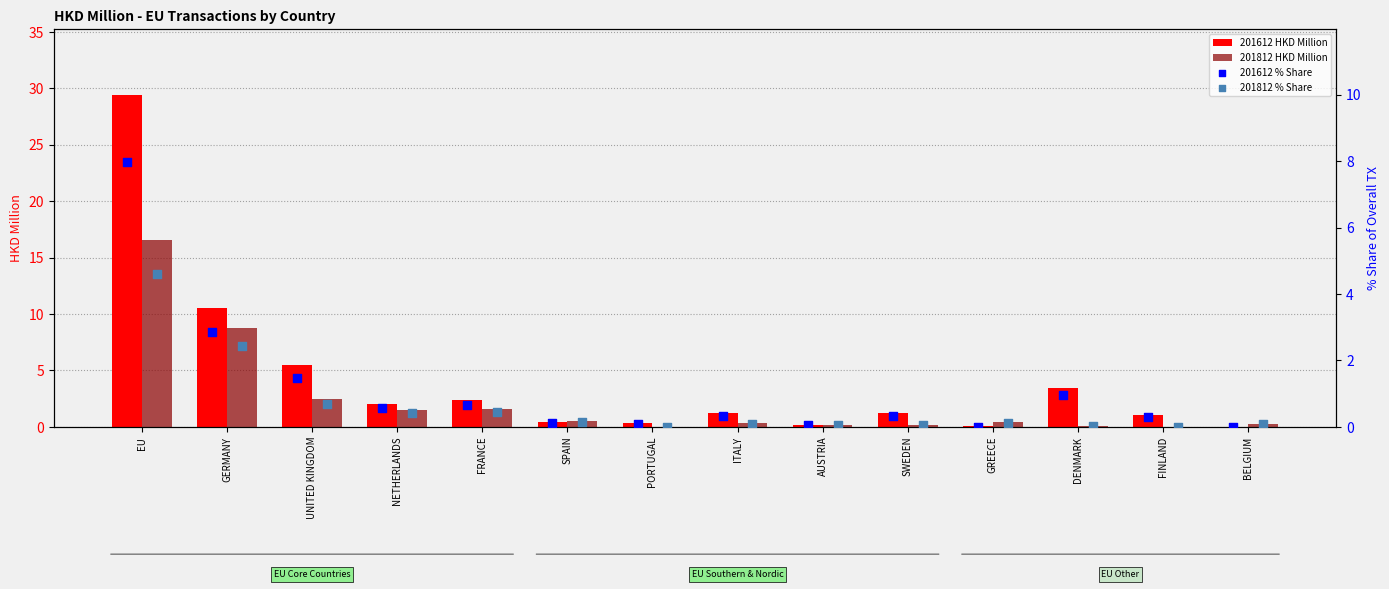

What are all the series names shown in the legend?

201612 HKD Million, 201812 HKD Million, 201612 % Share, 201812 % Share